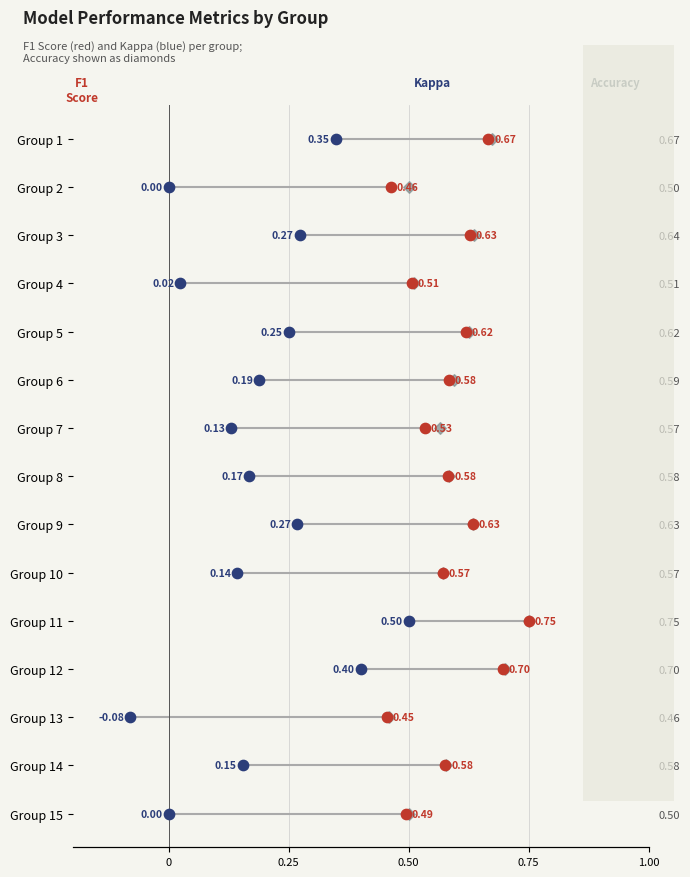

Which series reaches the minimum Y coordinate?

f1